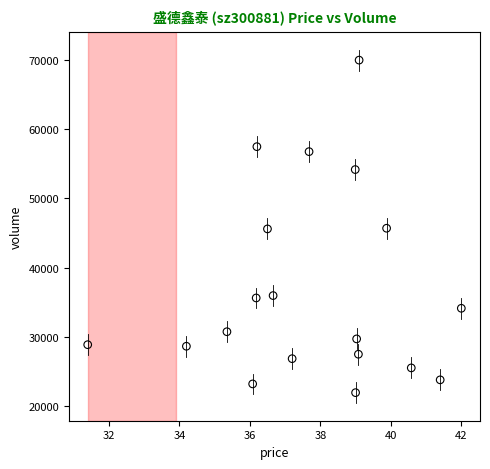

What is the range of Y values (max minus min)?

47936